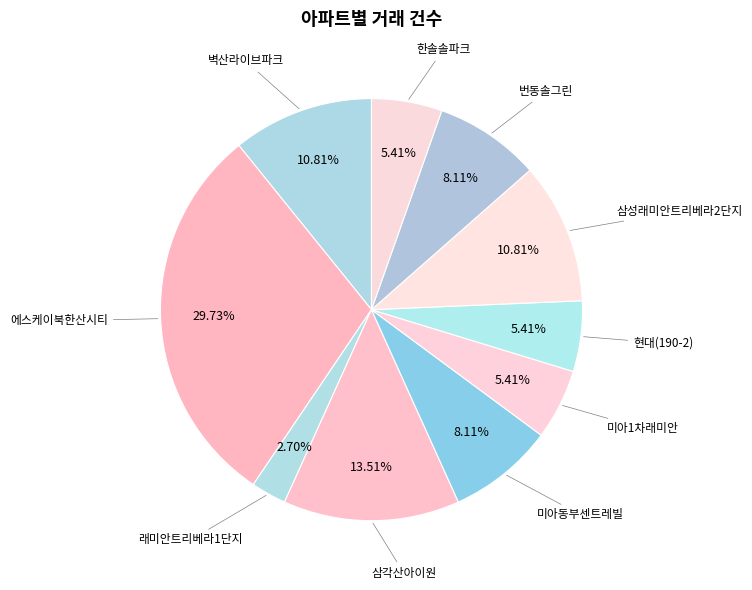

Count the number of slices in the pie.

10